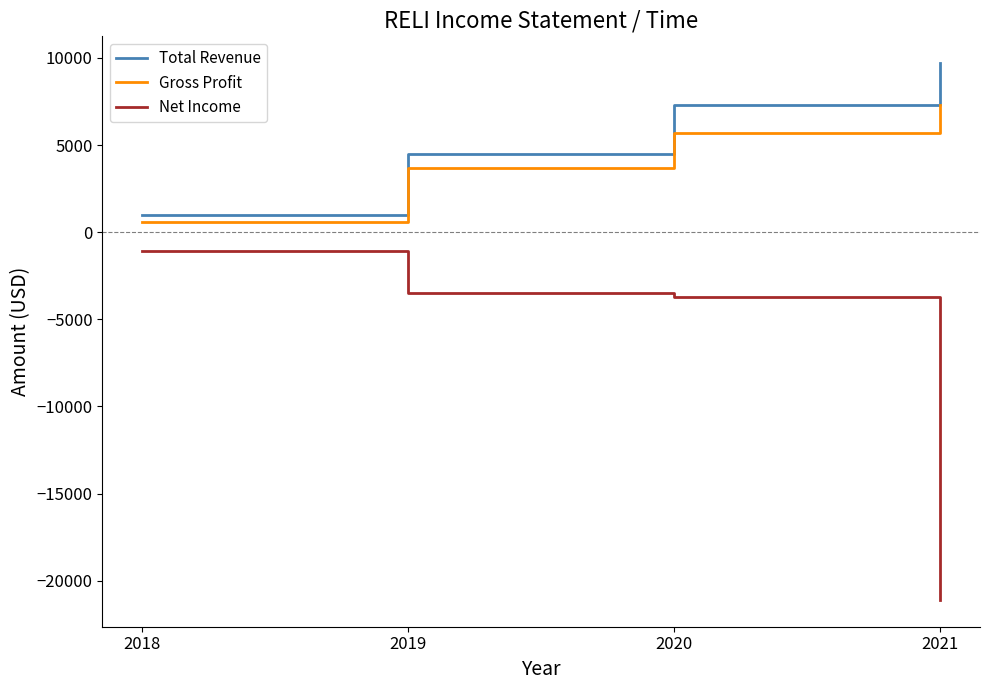

Reading right to left, extract all data points from this chart.

Total Revenue: 9700	7300	4500	1000
Gross Profit: 7300	5700	3700	600
Net Income: -21100	-3700	-3500	-1100